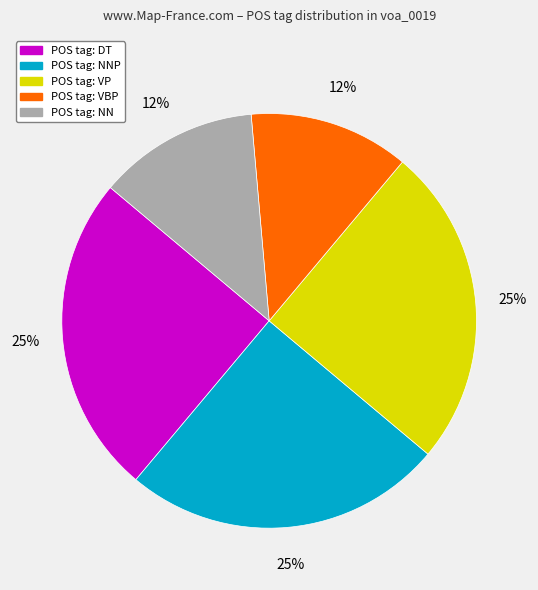

Is there any slice that represents more than half of the pie?

No